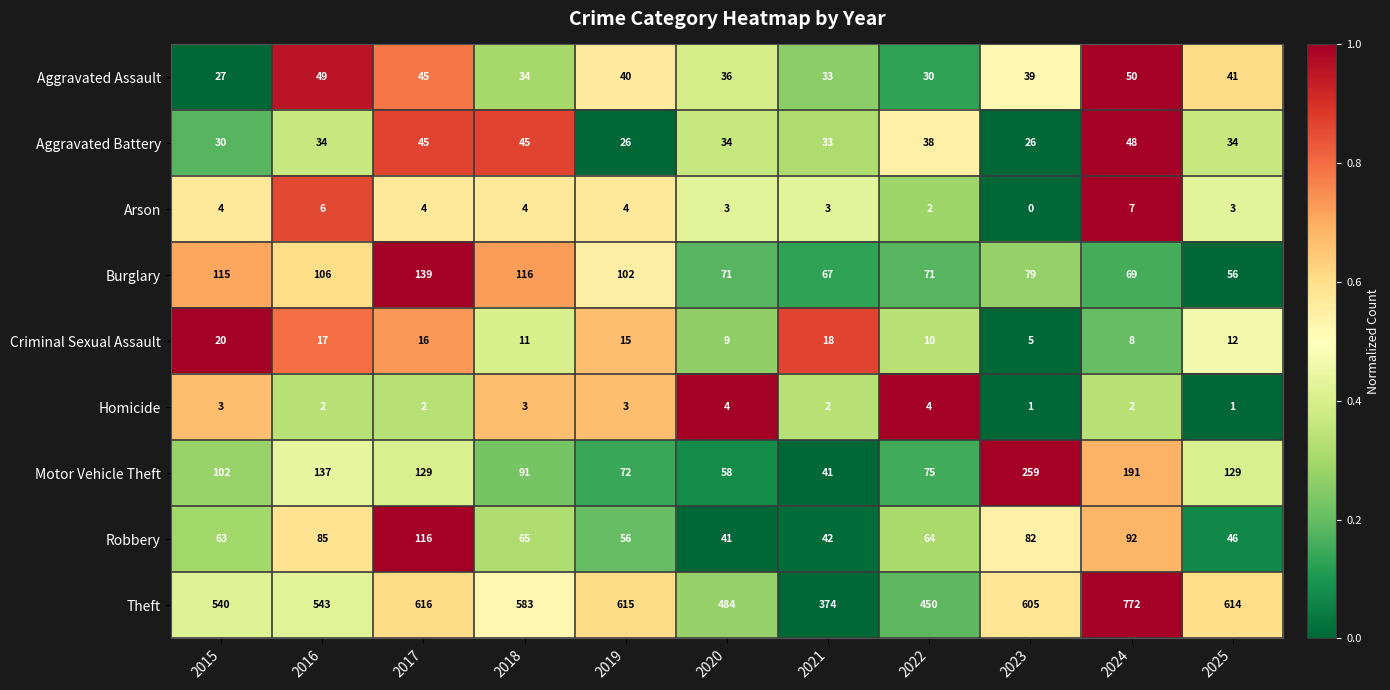

True or false: Arson has a value of 1 at 2021.

False